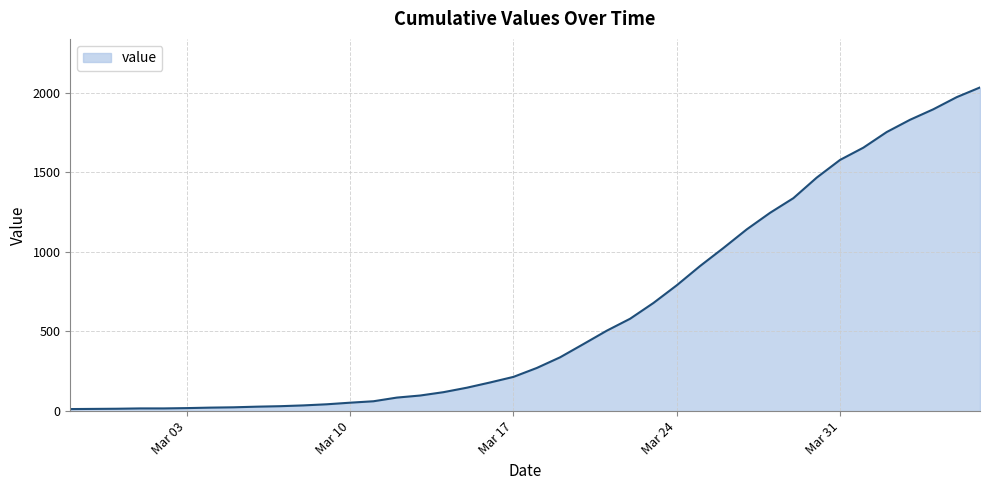

What is the greatest value displayed?

2032